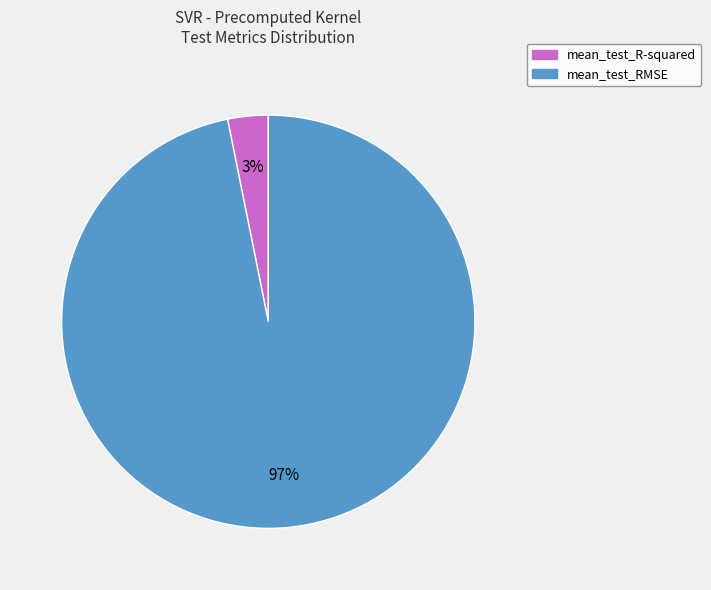

Is the sum of mean_test_R-squared and mean_test_RMSE greater than half?

Yes